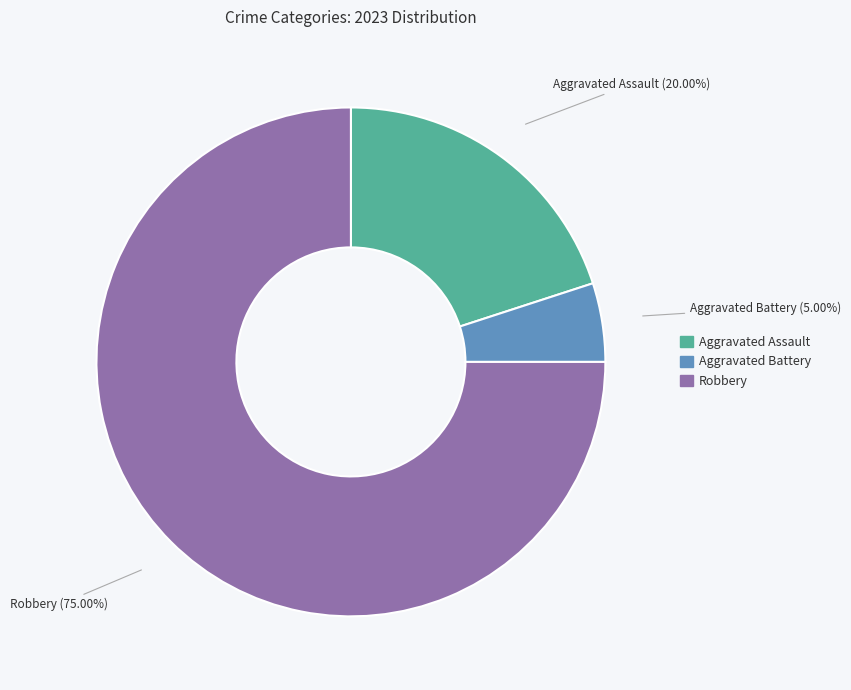

Is there any slice that represents more than half of the pie?

Yes